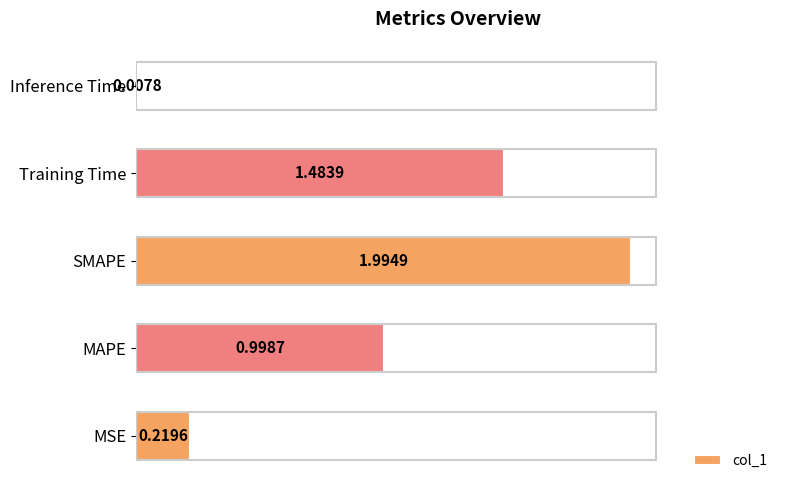

What is the maximum value shown in the chart?

2.0